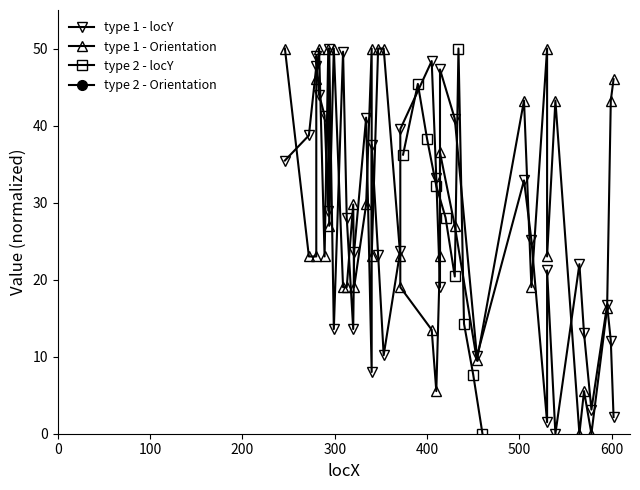

True or false: type 2 - locY has more than 0 interior local peaks.

True